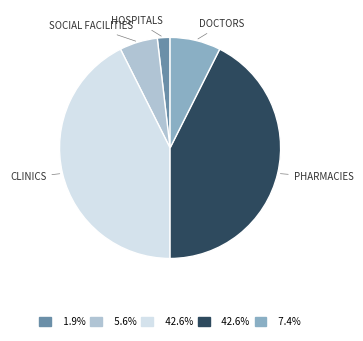

Is there any slice that represents more than half of the pie?

No